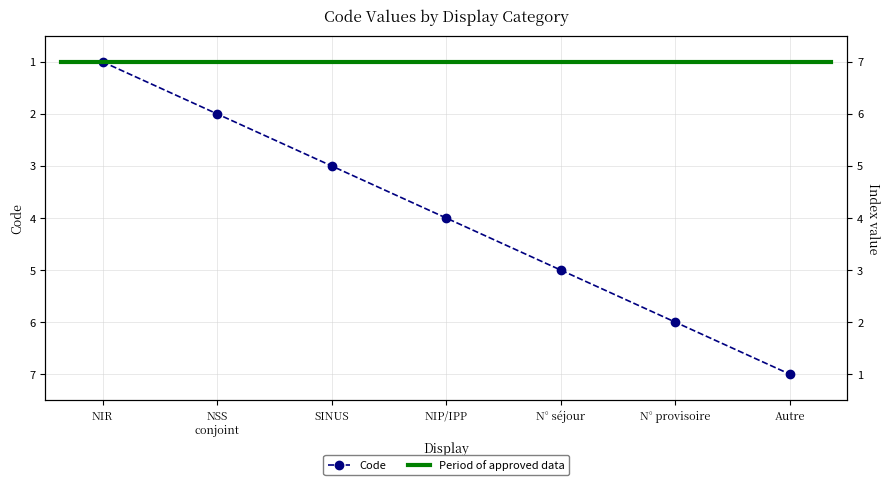

Rank the categories by value from lowest to highest.

NIR, NSS conjoint, SINUS, NIP/IPP, N° séjour, N° provisoire, Autre